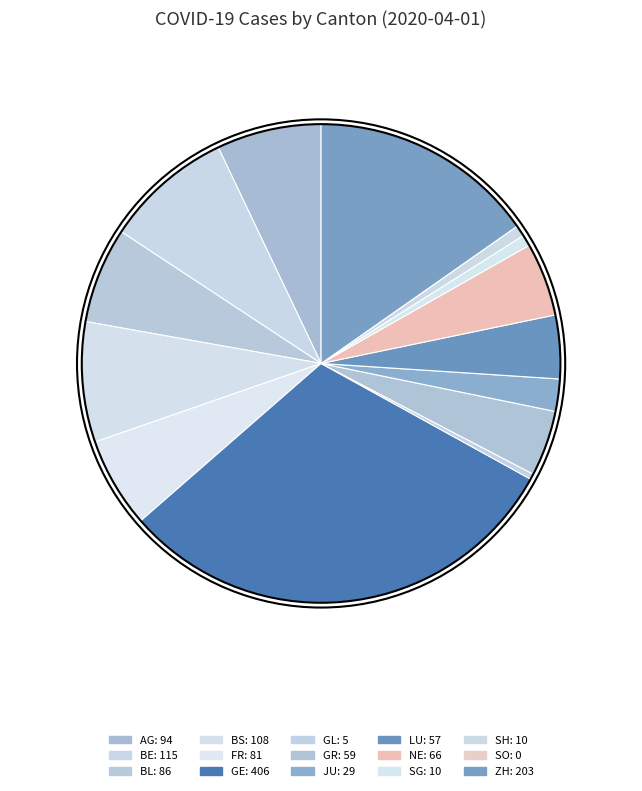

To the nearest percent, what percentage of the pie is SG?

1%